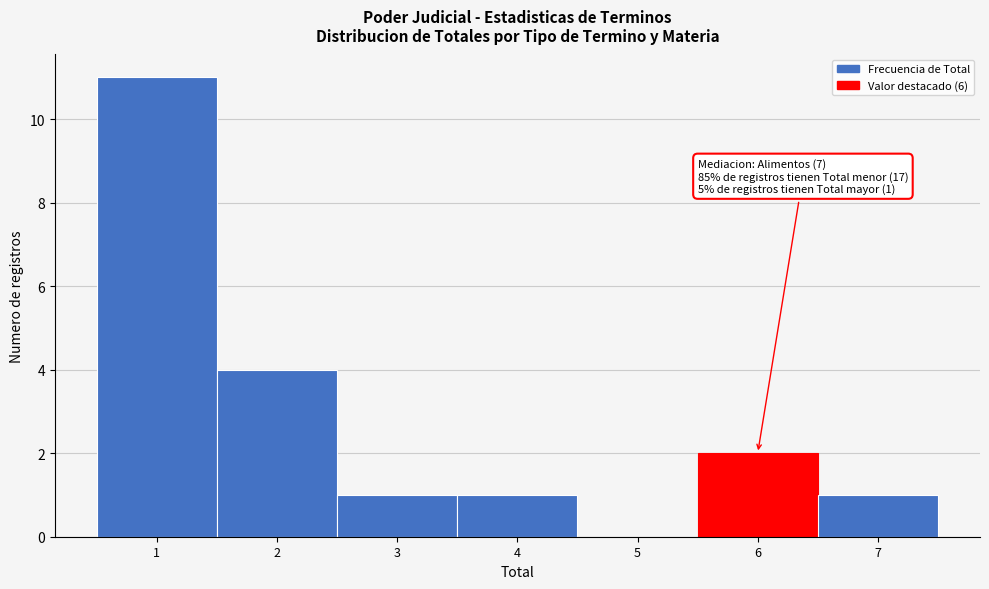

Over which range of the x-axis is the bar tallest?

0.5 to 1.5